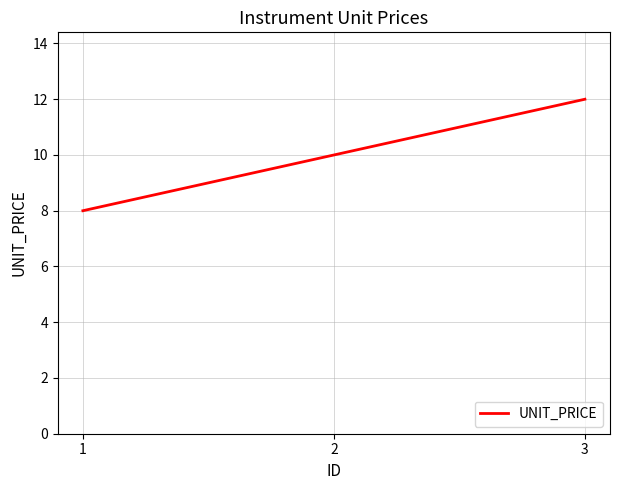

True or false: the data shows 8 at 1.

True